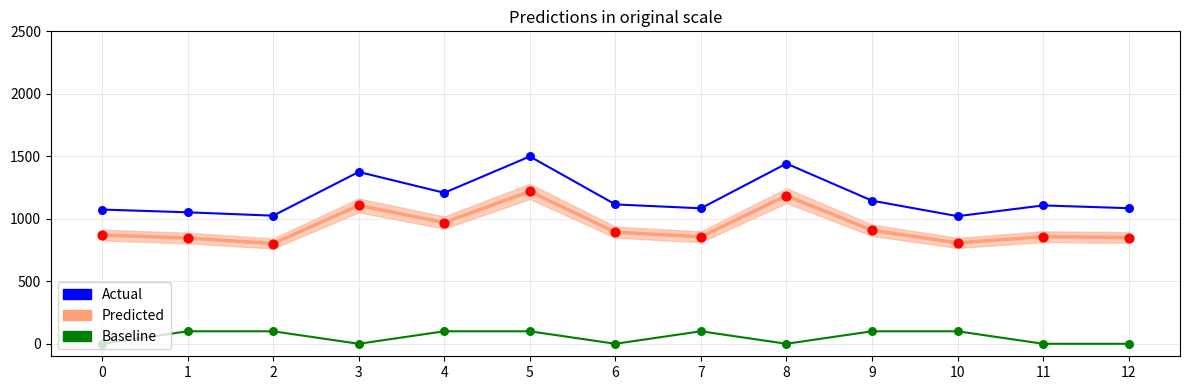

Which series has the widest spread of Y values?

Actual